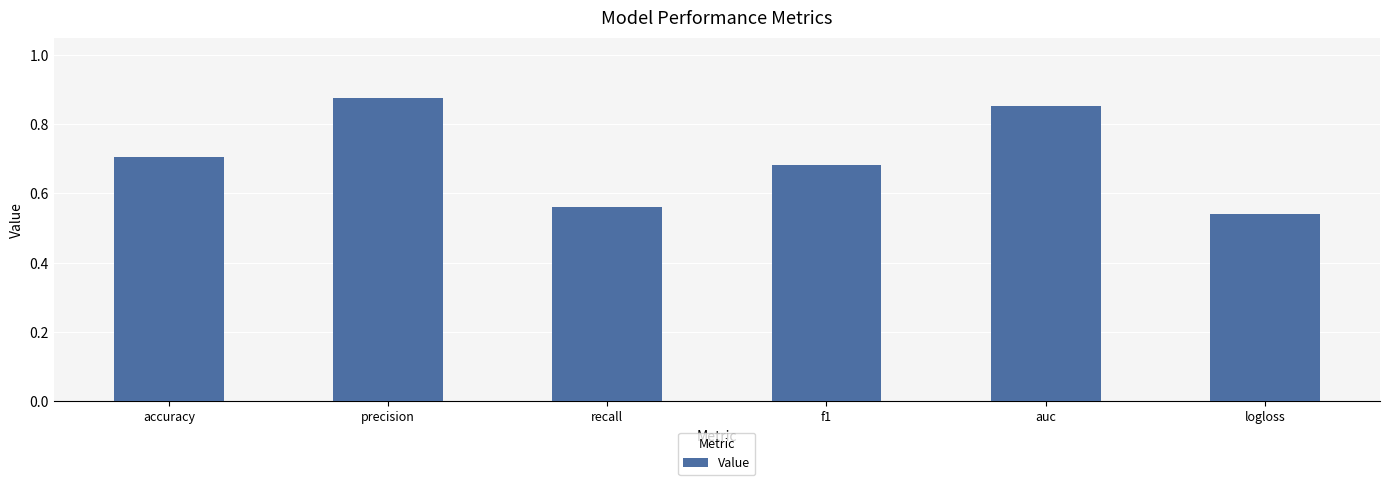

List the labels in order of value, largest first.

precision, auc, accuracy, f1, recall, logloss